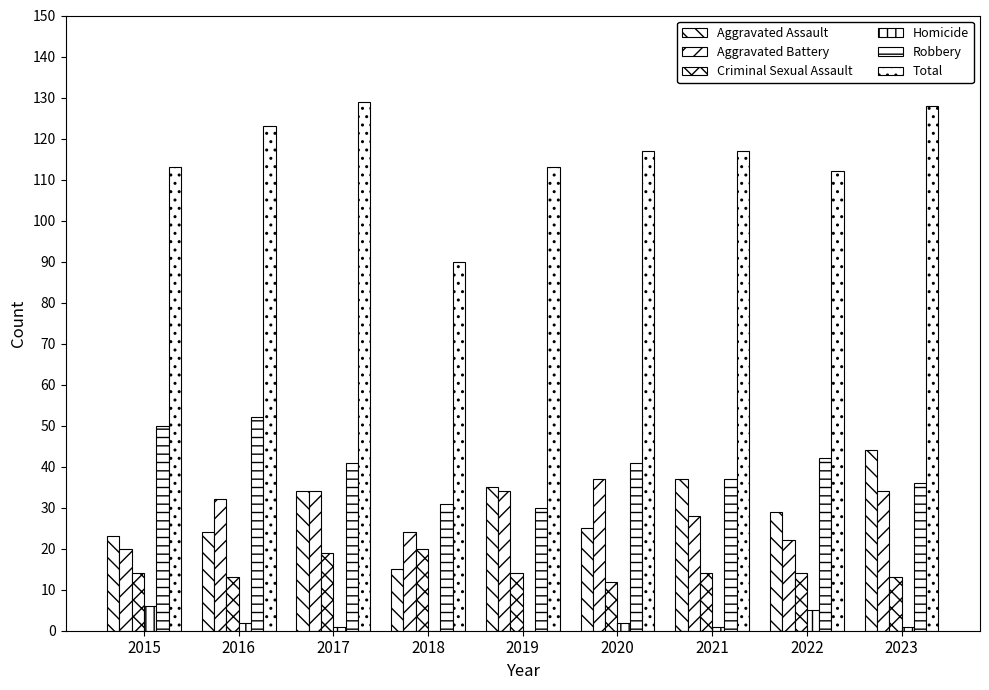

Reading right to left, transcribe all the data shown in this chart.

Aggravated Assault: 2023=44	2022=29	2021=37	2020=25	2019=35	2018=15	2017=34	2016=24	2015=23
Aggravated Battery: 2023=34	2022=22	2021=28	2020=37	2019=34	2018=24	2017=34	2016=32	2015=20
Criminal Sexual Assault: 2023=13	2022=14	2021=14	2020=12	2019=14	2018=20	2017=19	2016=13	2015=14
Homicide: 2023=1	2022=5	2021=1	2020=2	2019=0	2018=0	2017=1	2016=2	2015=6
Robbery: 2023=36	2022=42	2021=37	2020=41	2019=30	2018=31	2017=41	2016=52	2015=50
Total: 2023=128	2022=112	2021=117	2020=117	2019=113	2018=90	2017=129	2016=123	2015=113